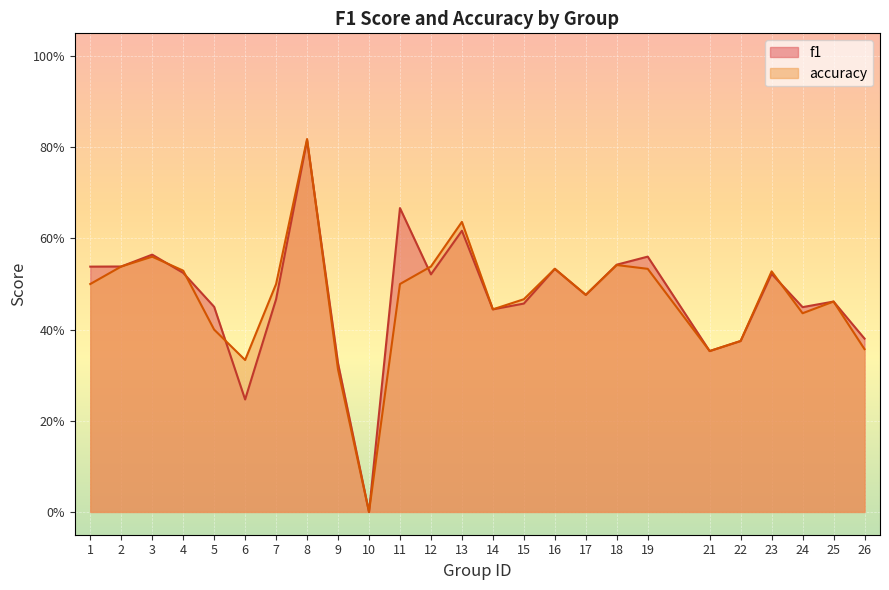

How many data points does each series have?

25